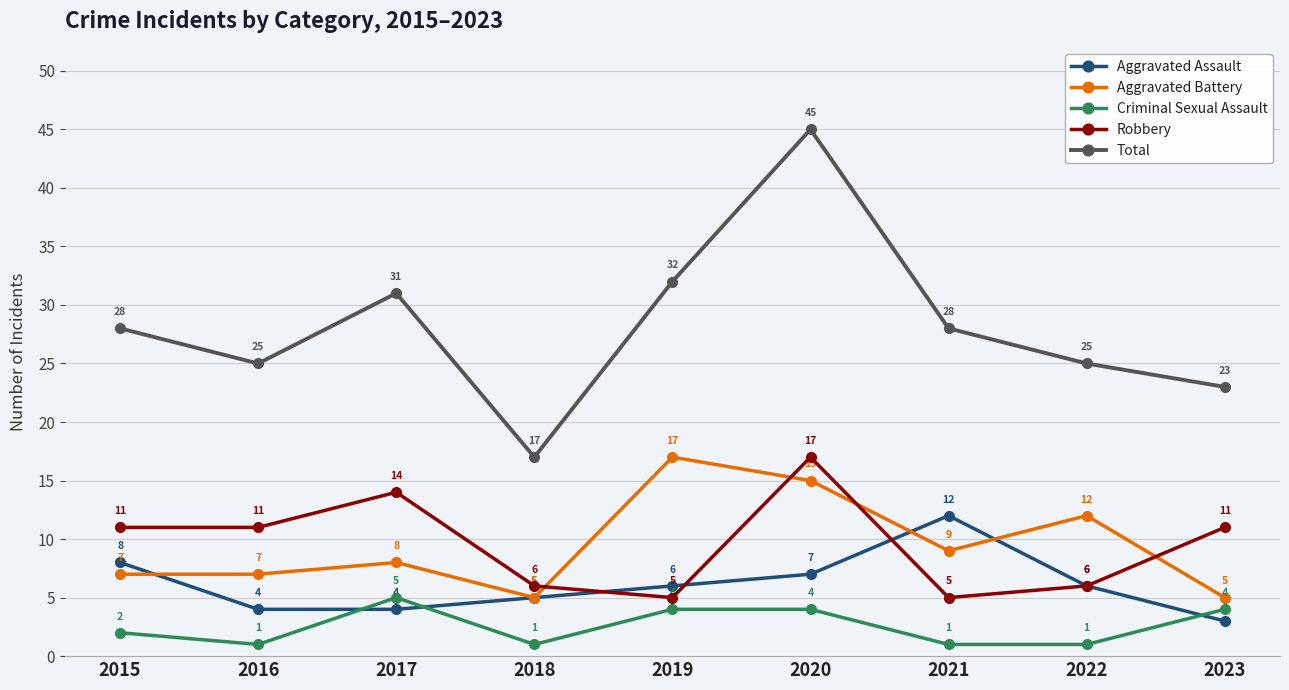

In Aggravated Battery, how many points are higher than both neighbors (excluding endpoints)?

3